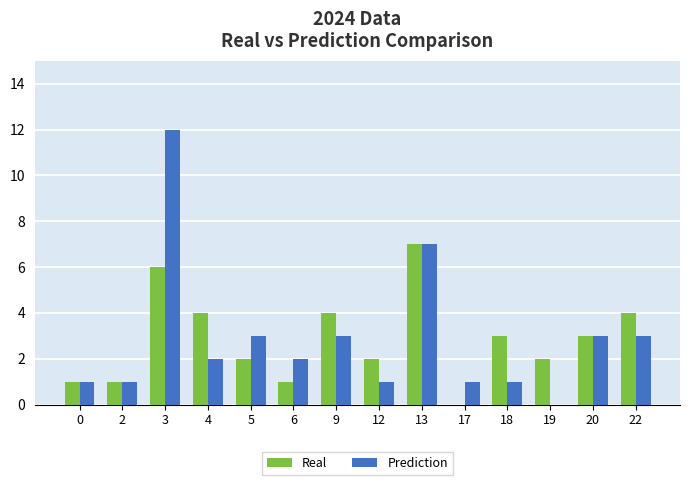

What is the total value across all series at 17?

1